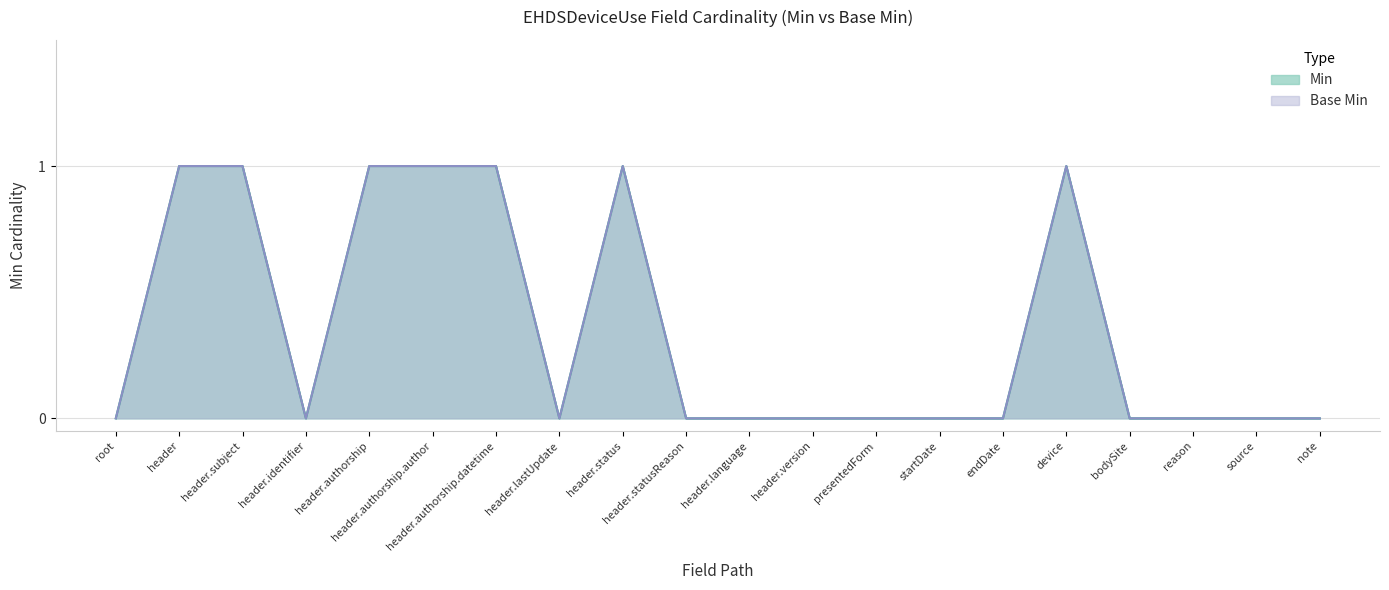

At how many categories does at least one series exceed 0?

7